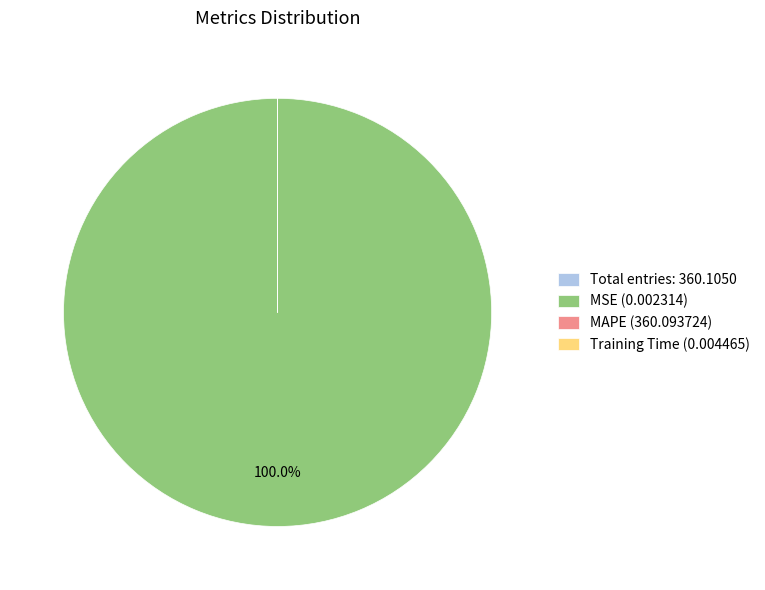

What is the largest slice in the pie chart?

MSE (0.002314)